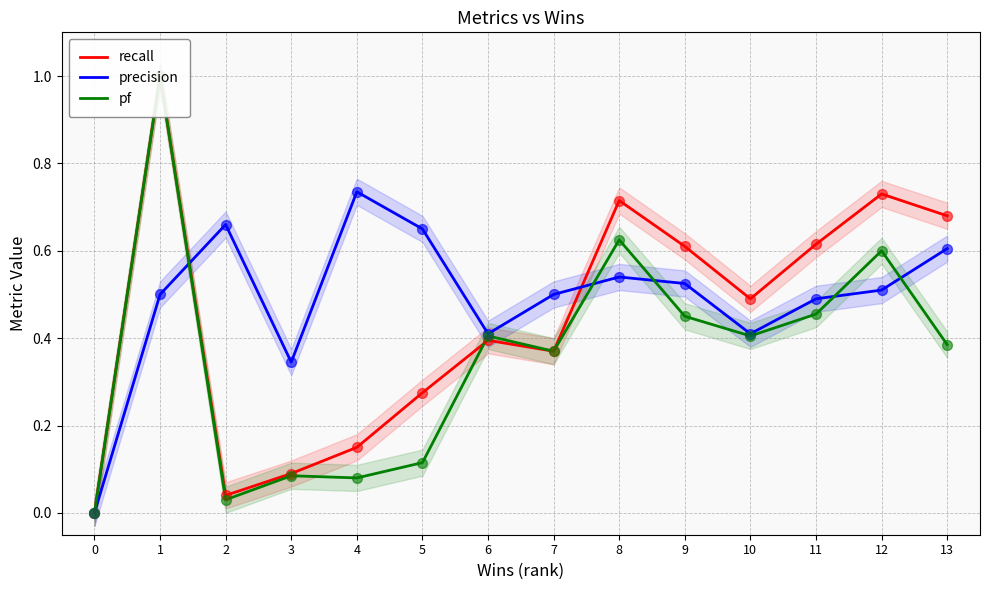

Which series has the largest total across all categories?

precision